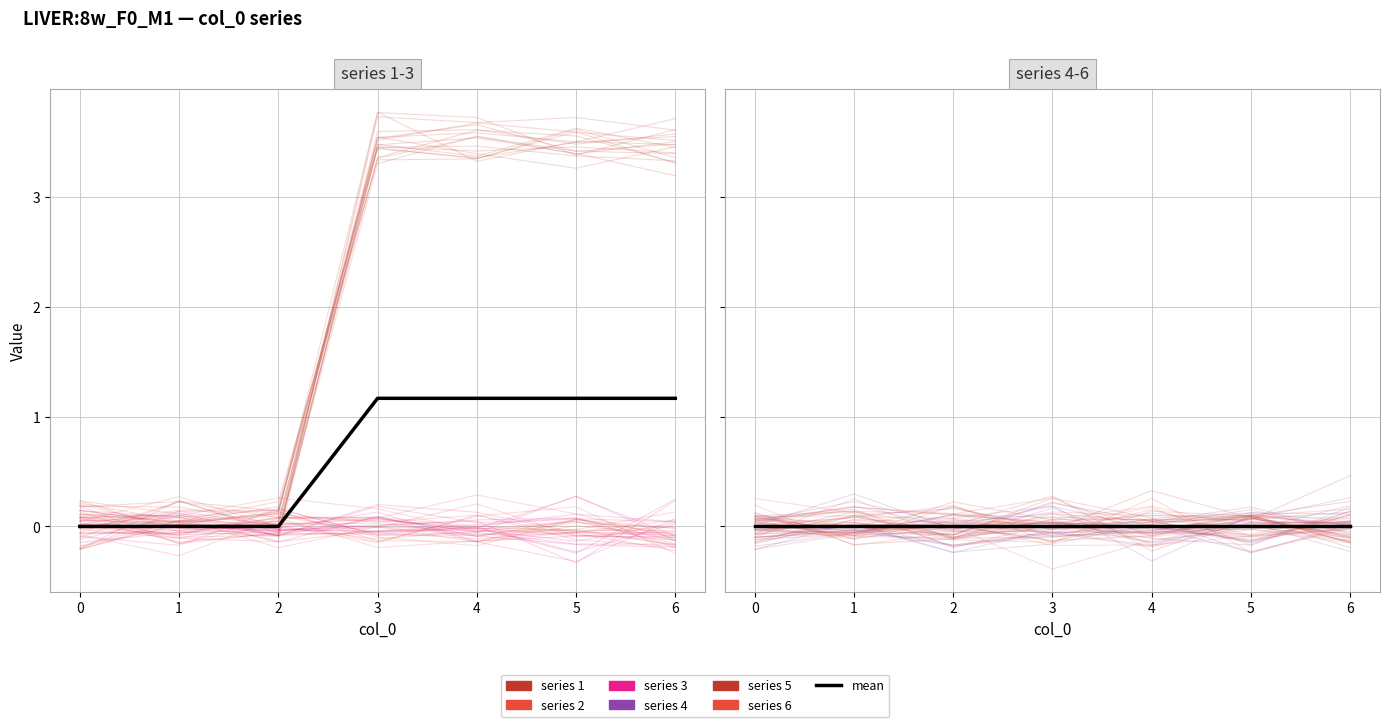

What is the total value across all series at 4?

3.5